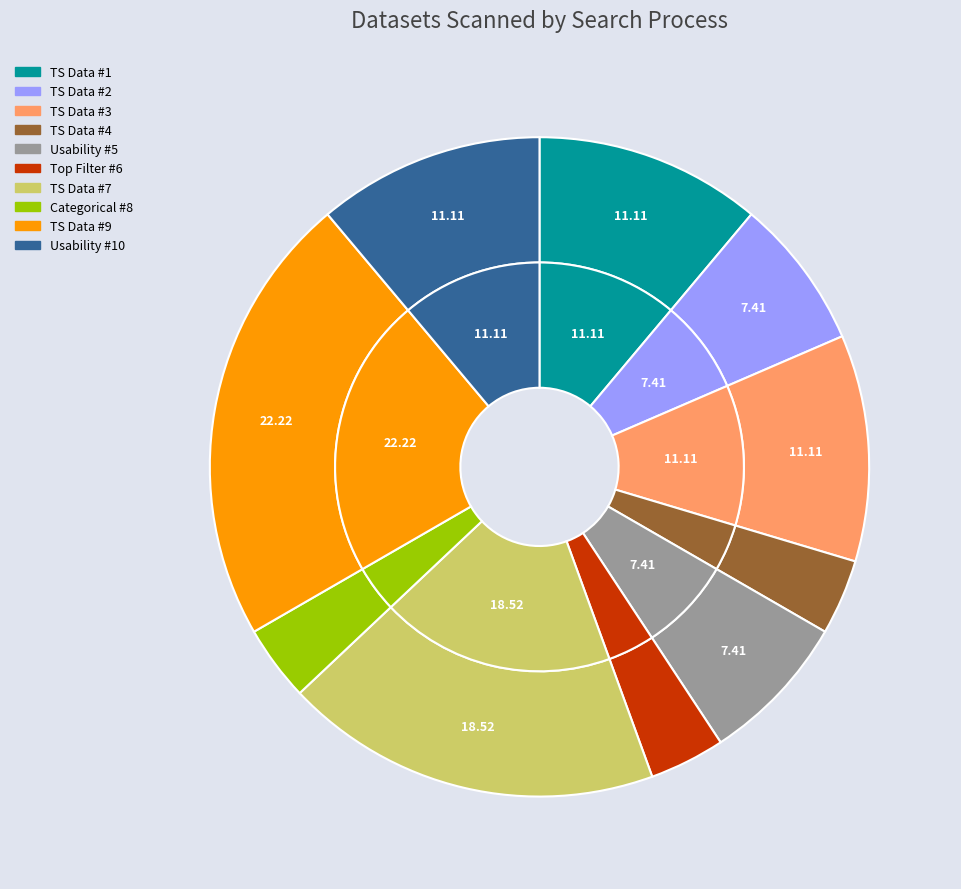

What percentage is the Finding Time Series Data (7) slice, to the nearest percent?

19%